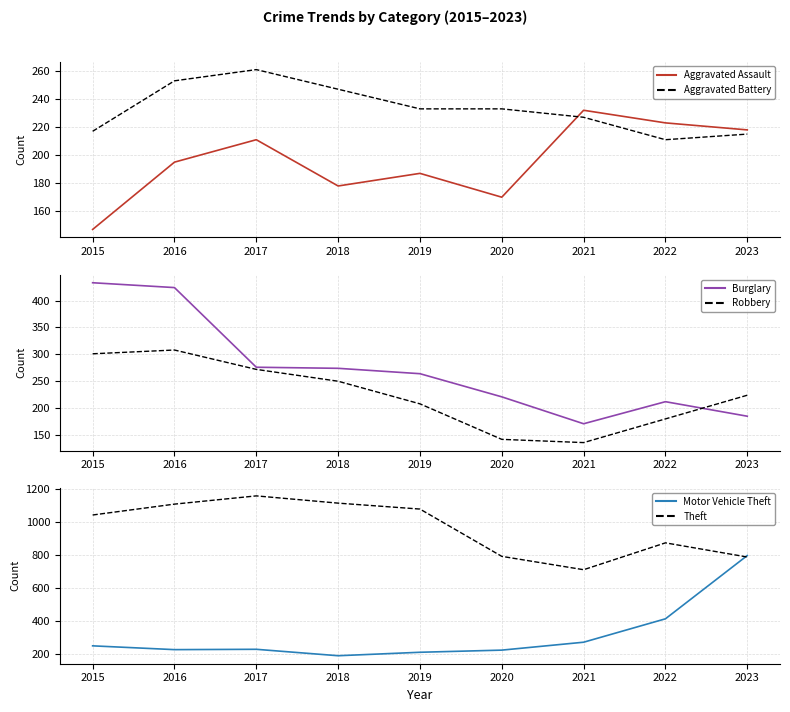

Rank the categories by Robbery value from lowest to highest.

2021, 2020, 2022, 2019, 2023, 2018, 2017, 2015, 2016